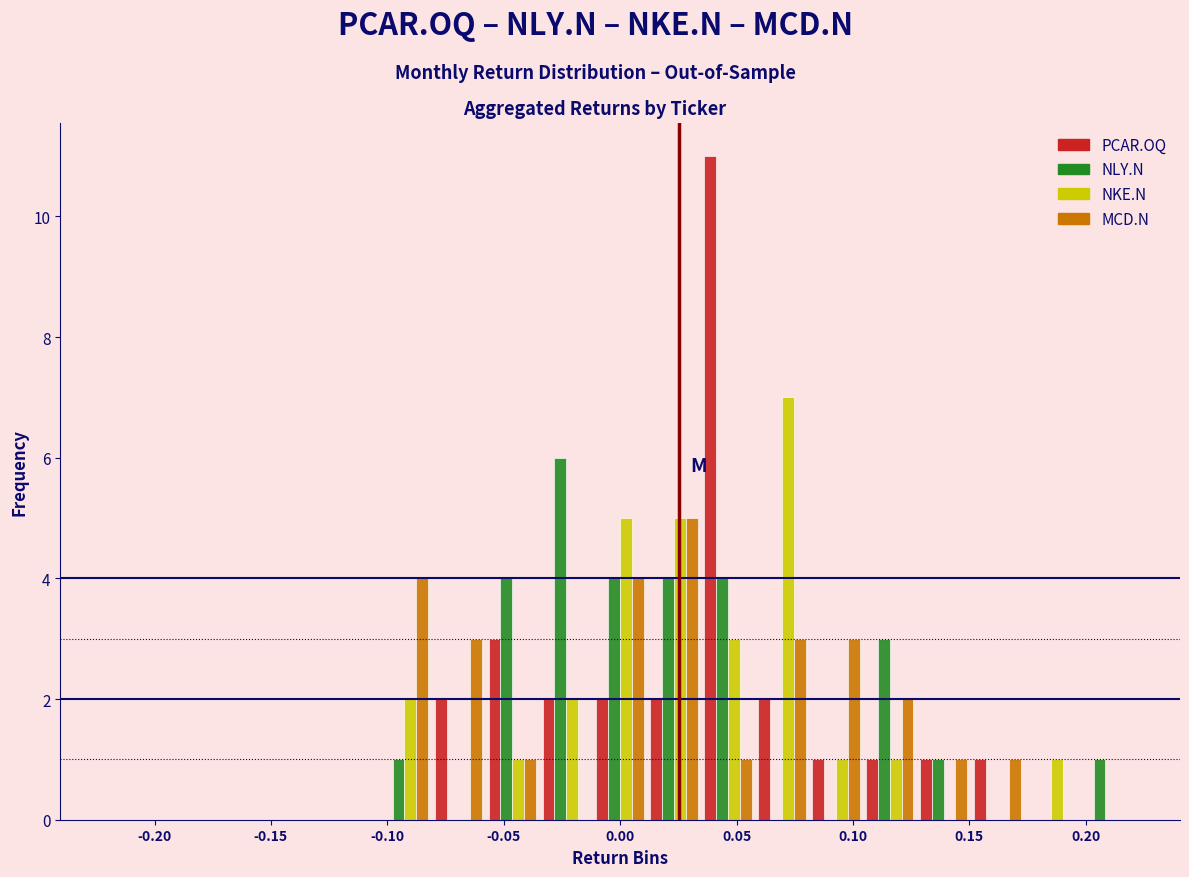

In the MCD.N series, which range on the x-axis has the tallest bar?

0.010 to 0.035